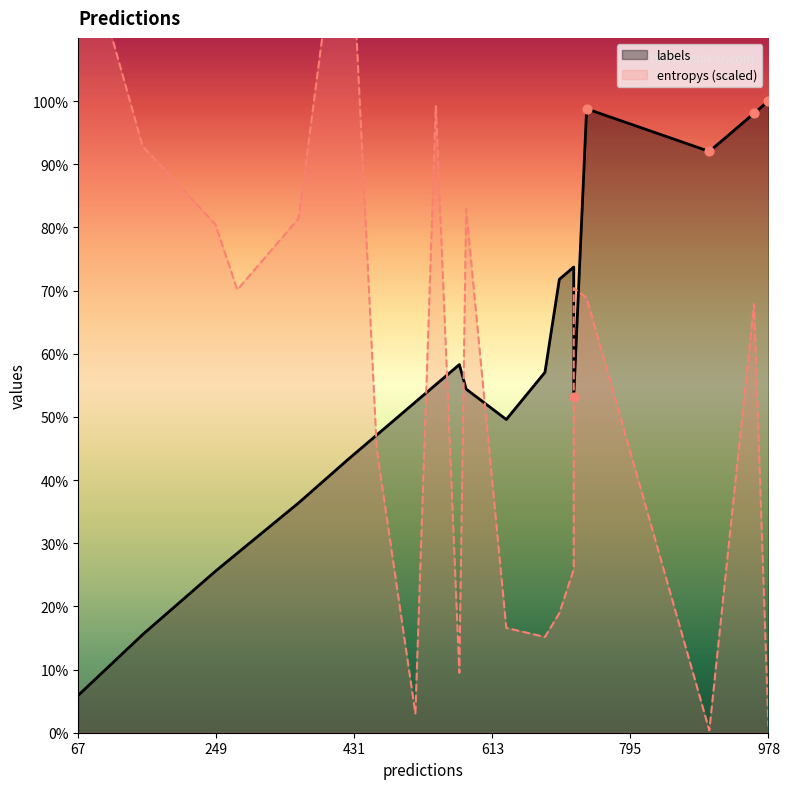

At which category is the sum across all series the highest?

9